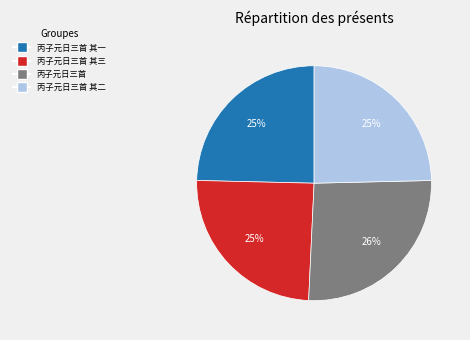

To the nearest percent, what is the difference between the largest and smallest slice percentages?

1%